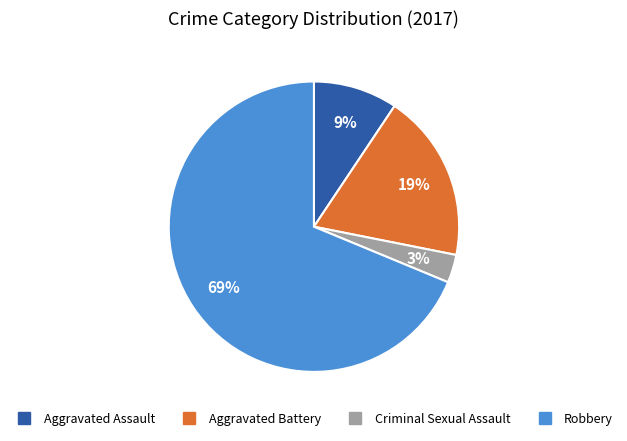

Rank the categories by value from lowest to highest.

Criminal Sexual Assault, Aggravated Assault, Aggravated Battery, Robbery